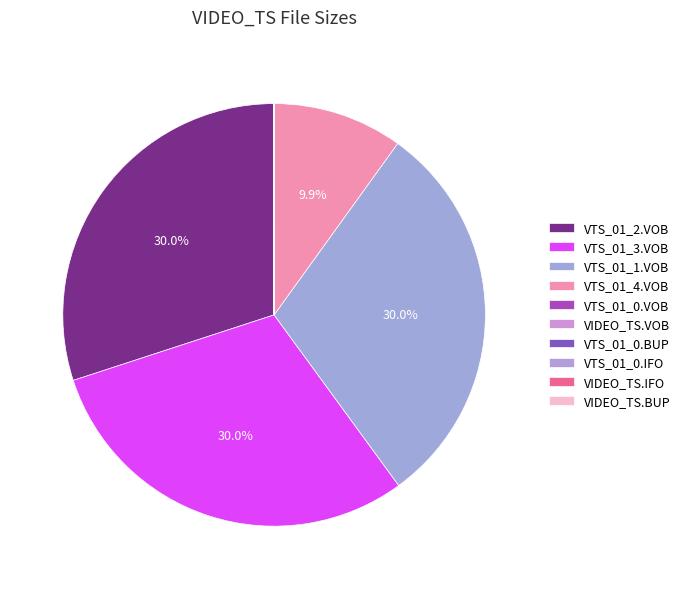

How many segments does this pie chart have?

10